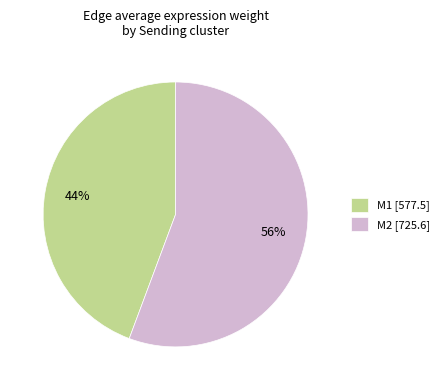

Which slice represents more than half of the pie?

M2